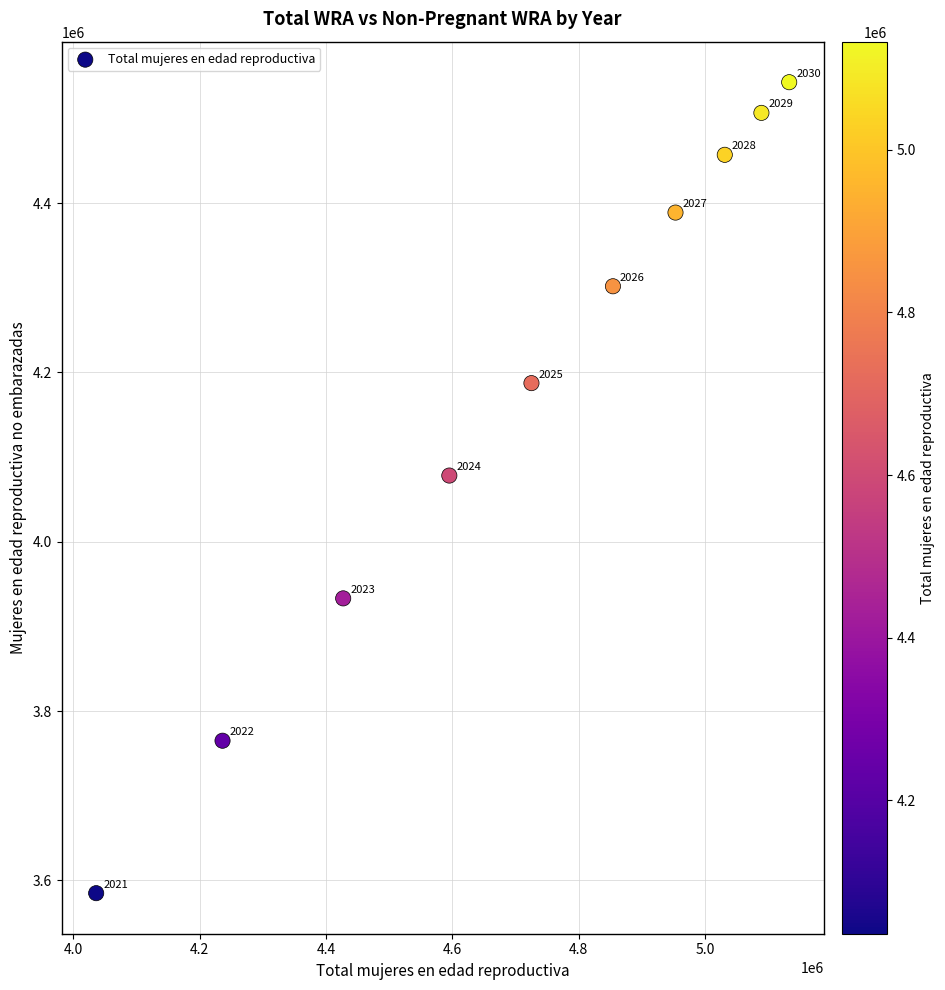

What Y value in the scatter plot is closest to 4063874?

4078216.2